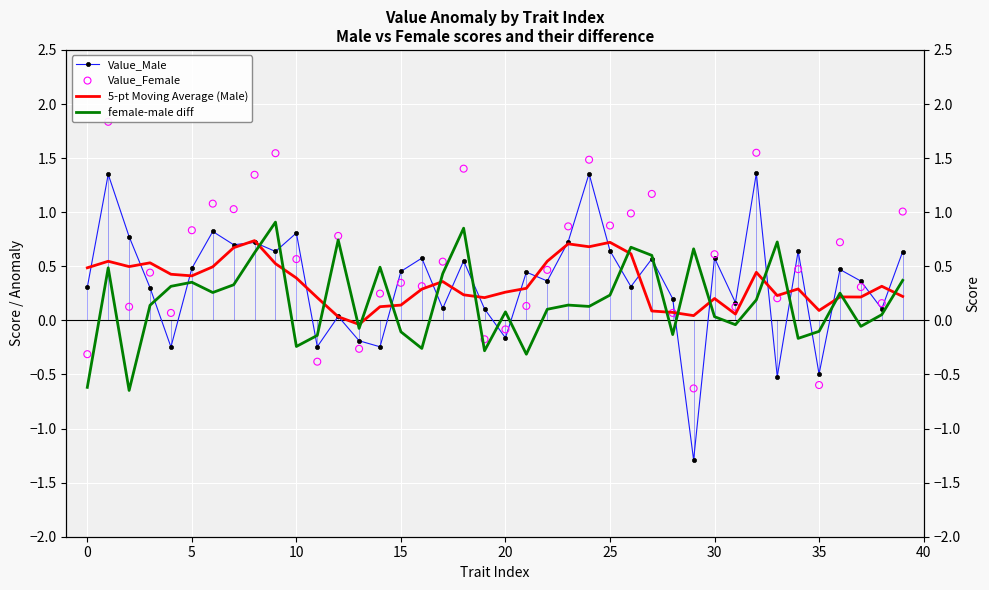

Which series has the largest Y range (max minus min)?

Value_Male